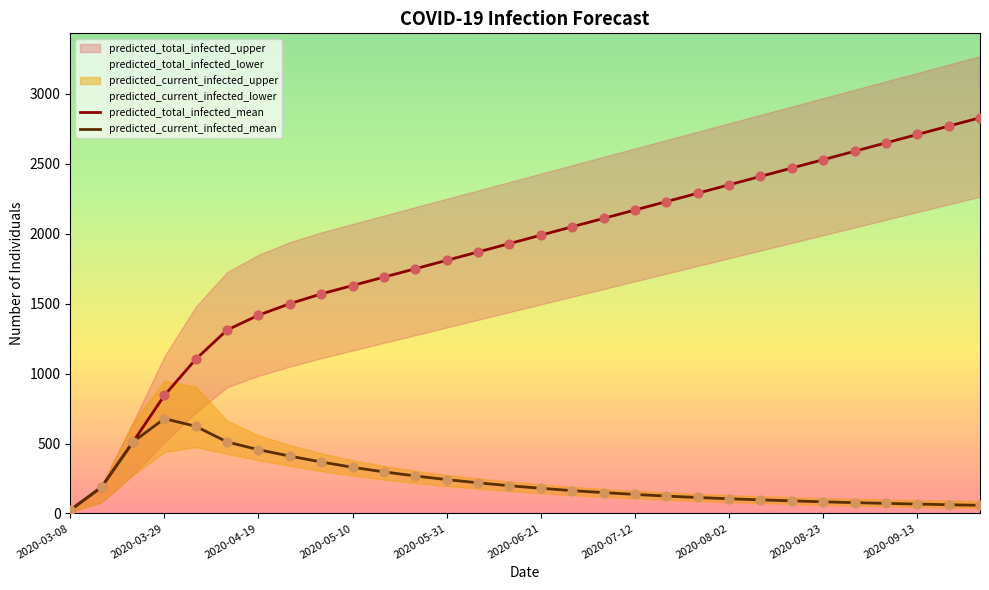

Which series contains the lowest Y value?

predicted_total_infected_mean